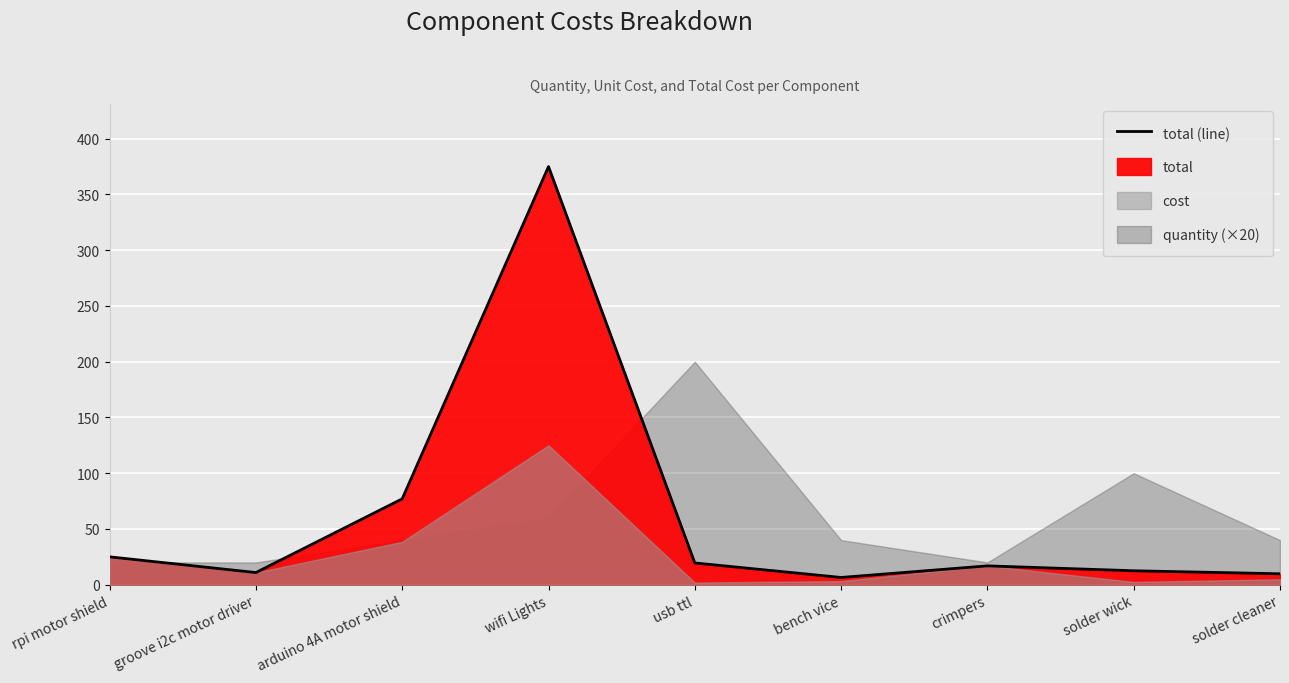

Reading right to left, transcribe all the data shown in this chart.

9.8	12.5	16.9	6.5	19.5	375.0	77.0	10.9	25.0